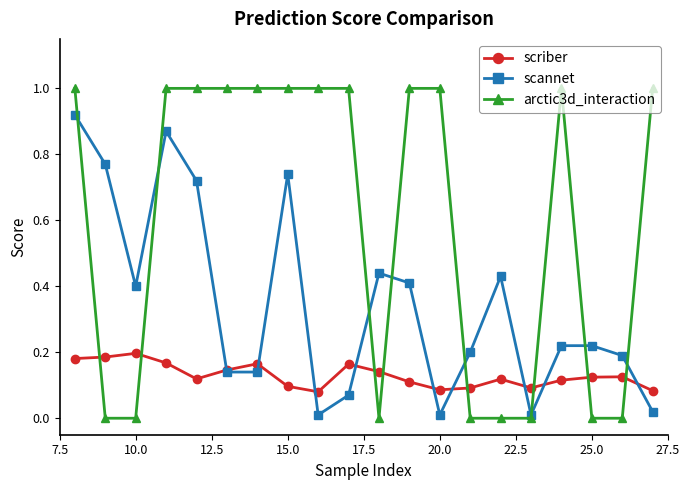

True or false: scriber has more than 1 interior local peaks.

True